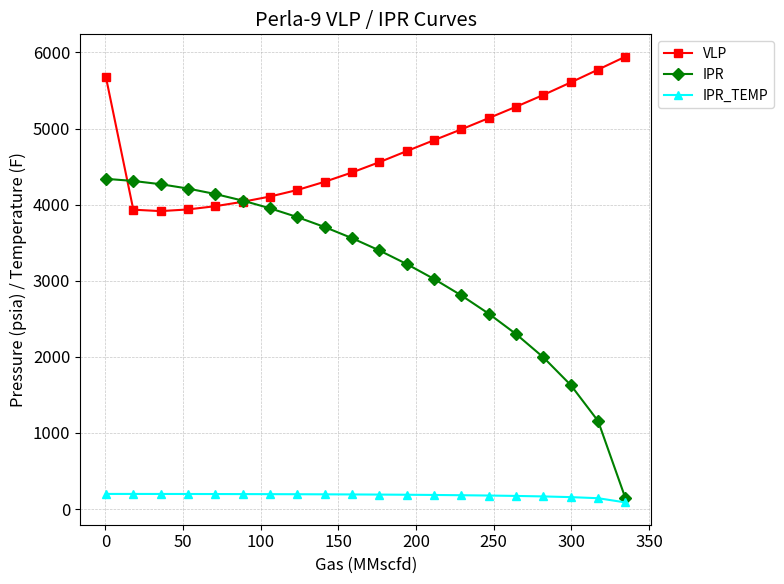

What are all the series names shown in the legend?

VLP, IPR, IPR_TEMP